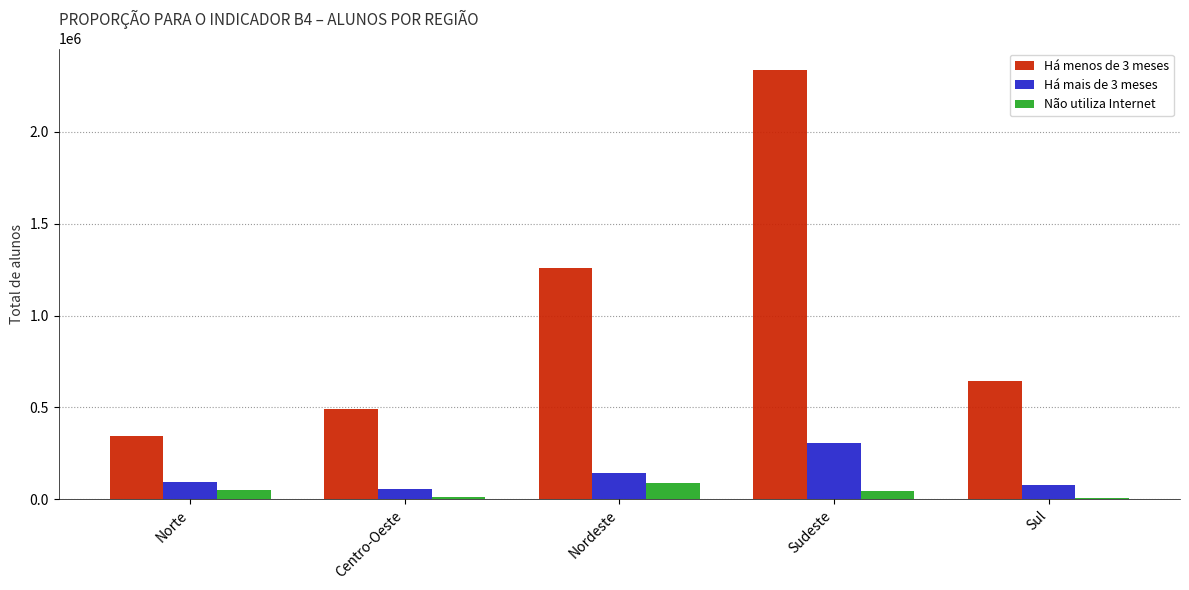

The Há mais de 3 meses series shows 102463 at Sudeste. True or false?

False